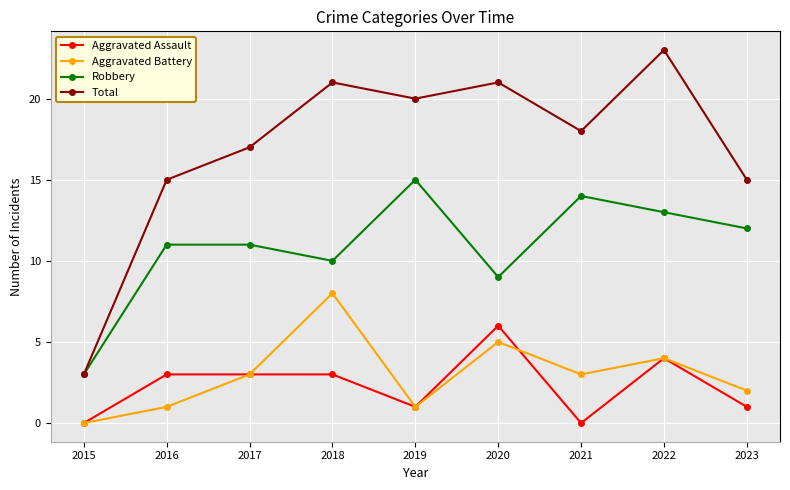

Is the value of Aggravated Assault at 2020 greater than the value of Total at 2015?

Yes